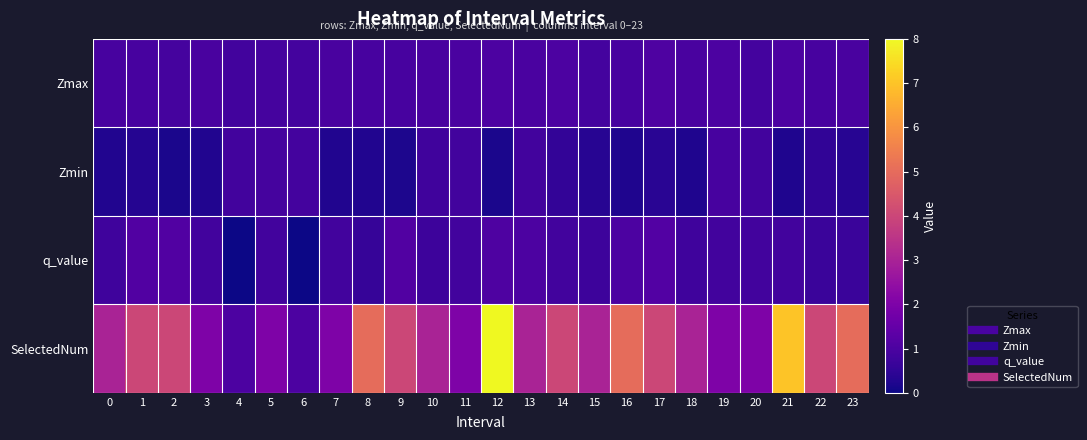

How many data points does each series have?

24